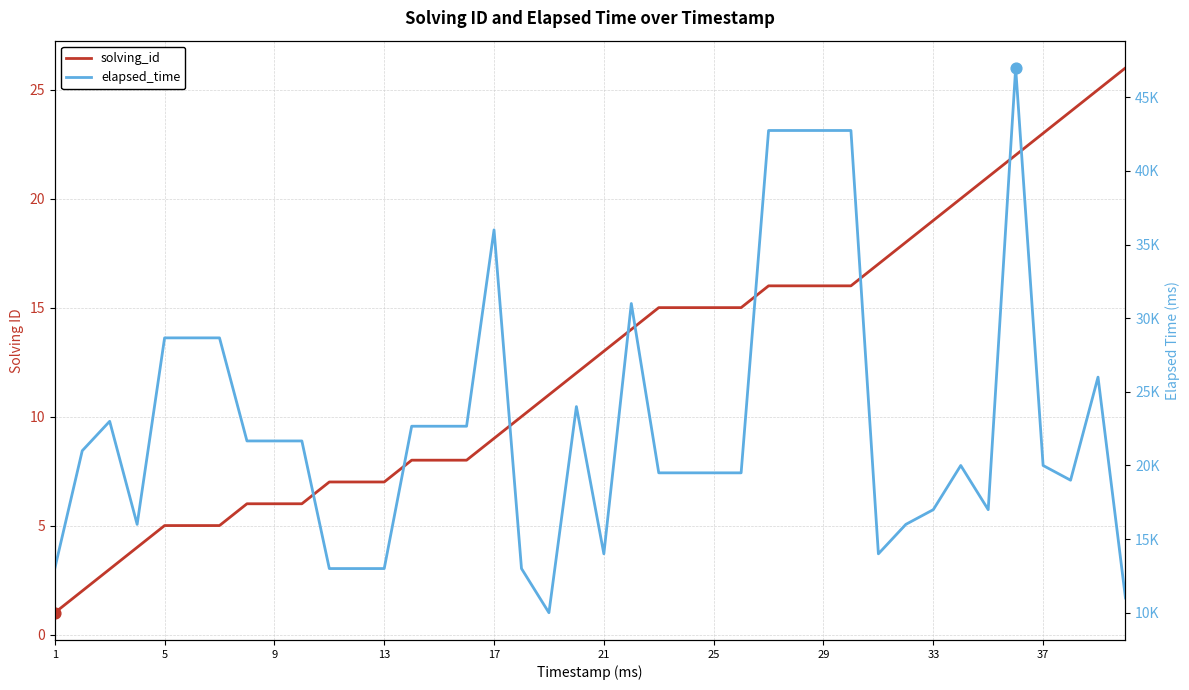

Which series has the largest total across all categories?

elapsed_time